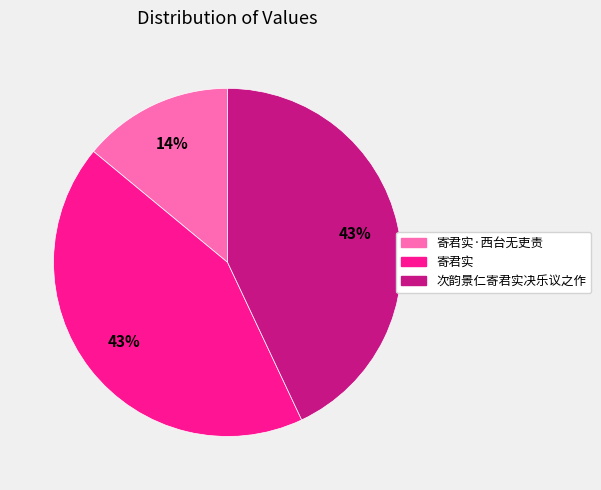

Which has a higher value, 寄君实 or 寄君实·西台无吏责?

寄君实